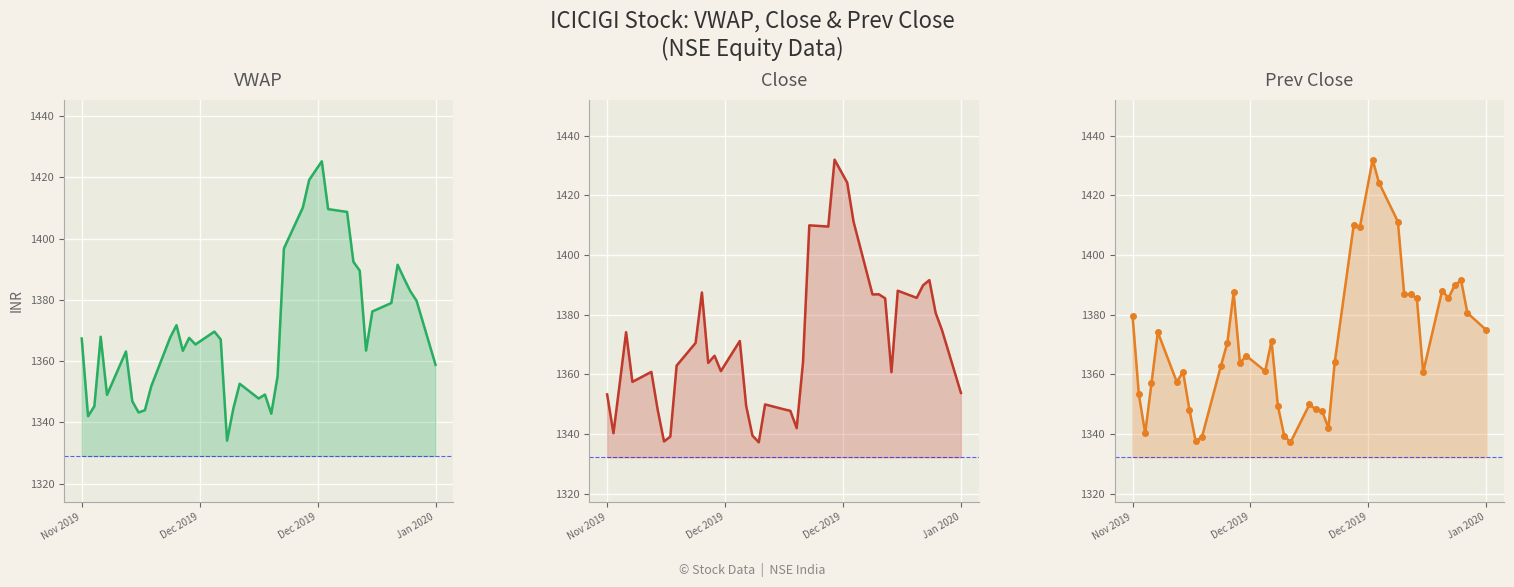

Reading left to right, transcribe all the data shown in this chart.

VWAP: 1367.4	1342.0	1345.3	1368.0	1349.0	1363.2	1347.0	1343.3	1344.0	1351.8	1367.7	1371.8	1363.4	1367.6	1365.5	1369.7	1367.1	1334.0	1344.6	1352.6	1347.8	1349.1	1342.9	1355.1	1396.8	1410.2	1419.2	1425.2	1409.6	1408.7	1392.5	1389.5	1363.5	1376.2	1379.0	1391.5	1387.0	1382.9	1379.7	1358.8
Close: 1353.2	1340.2	1357.0	1374.1	1357.5	1360.8	1348.1	1337.5	1339.1	1362.9	1370.5	1387.4	1363.8	1366.2	1361.0	1371.2	1349.5	1339.5	1337.2	1349.9	1348.2	1347.8	1342.0	1364.0	1409.9	1409.5	1431.9	1424.2	1411.2	1386.8	1386.8	1385.5	1360.7	1388.0	1385.6	1389.8	1391.5	1380.5	1374.8	1353.8
Prev Close: 1379.7	1353.2	1340.2	1357.0	1374.1	1357.5	1360.8	1348.1	1337.5	1339.1	1362.9	1370.5	1387.4	1363.8	1366.2	1361.0	1371.2	1349.5	1339.5	1337.2	1349.9	1348.2	1347.8	1342.0	1364.0	1409.9	1409.5	1431.9	1424.2	1411.2	1386.8	1386.8	1385.5	1360.7	1388.0	1385.6	1389.8	1391.5	1380.5	1374.8